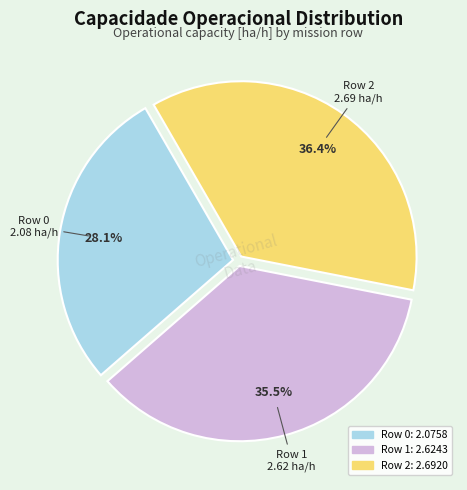

Rank the categories by value from lowest to highest.

Row 0, Row 1, Row 2